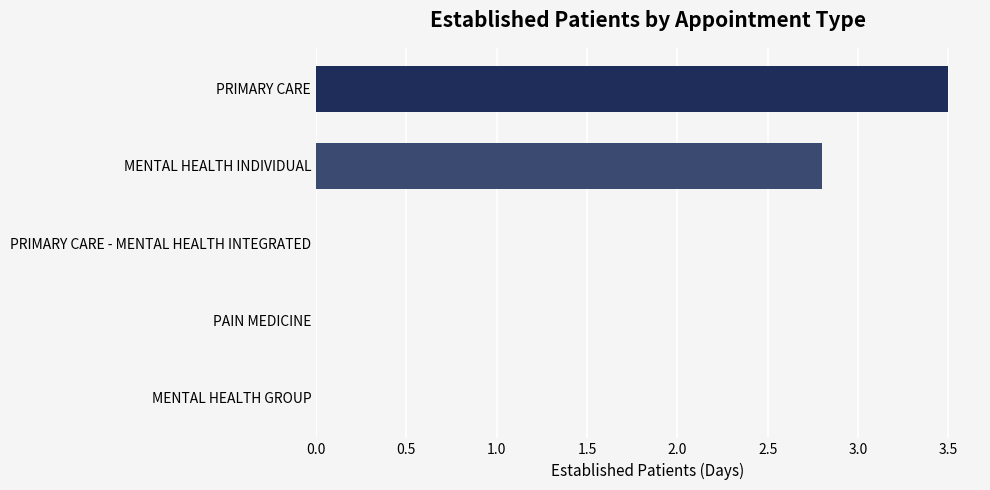

Reading bottom to top, what are all the values shown in this chart?

MENTAL HEALTH GROUP=0.0	PAIN MEDICINE=0.0	PRIMARY CARE - MENTAL HEALTH INTEGRATED=0.0	MENTAL HEALTH INDIVIDUAL=2.8	PRIMARY CARE=3.5